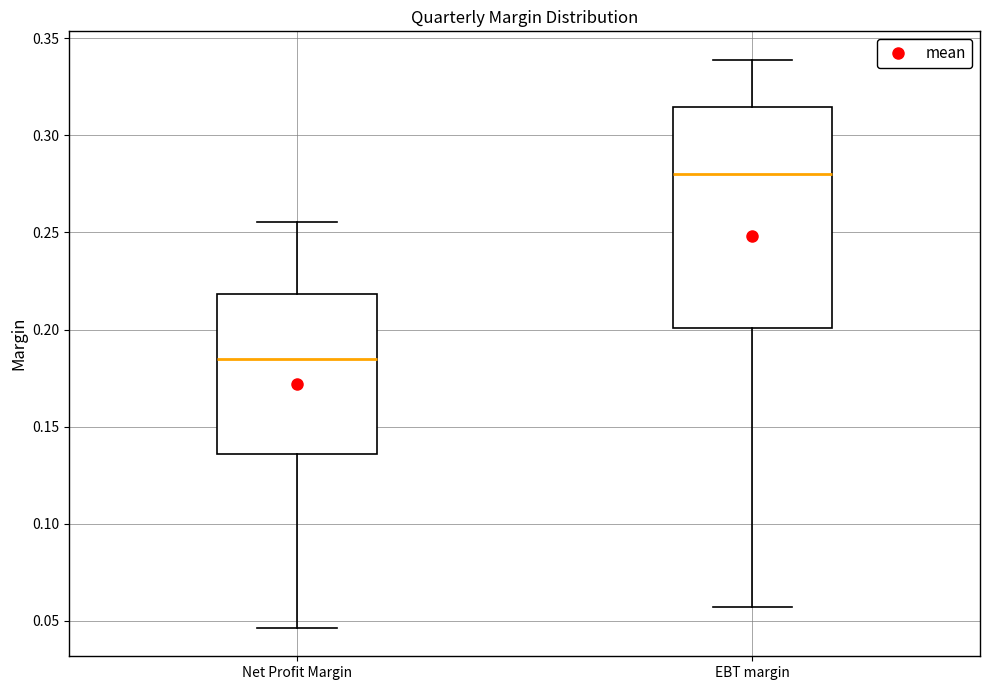

Reading left to right, transcribe this box plot: for each box, give where its median line is, the range the box spans, and where its two whiskers end, as read against the y-axis. The values are not printed on the chart, so give them approximately, as read against the axis.

Net Profit Margin: median 0.185, box 0.135 to 0.220, whiskers 0.045 to 0.255
EBT margin: median 0.280, box 0.200 to 0.315, whiskers 0.055 to 0.340